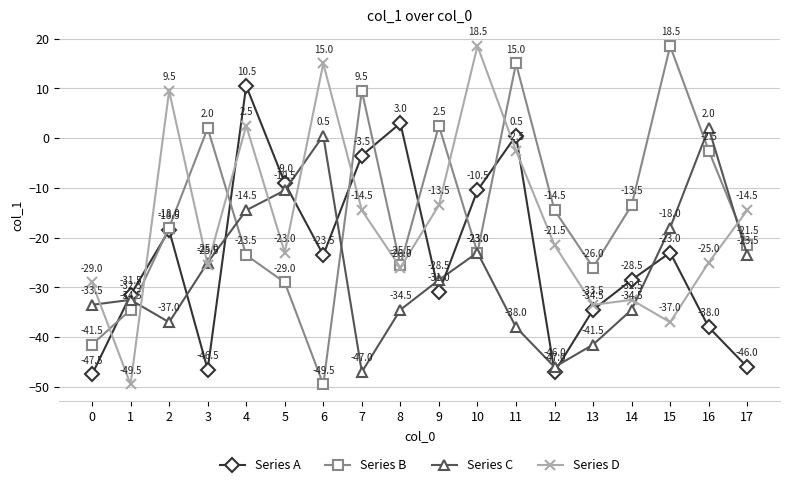

Rank the series at 1 from lowest to highest value.

Series D, Series B, Series C, Series A